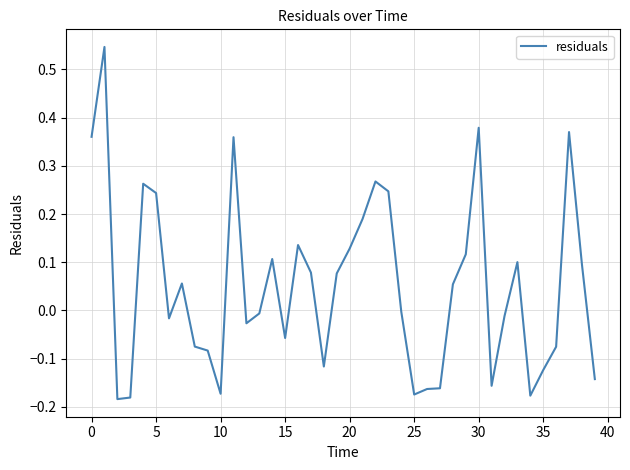

How many lines are shown in the chart?

1